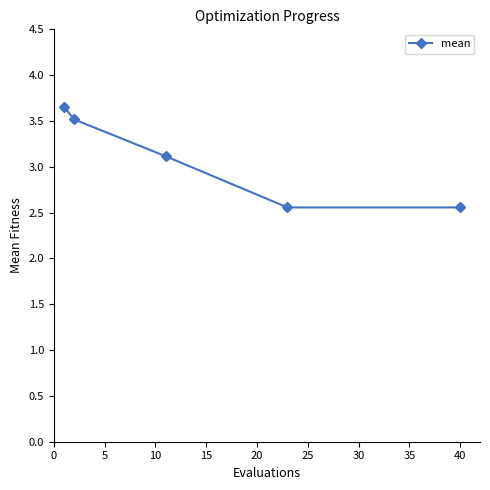

What is the smallest value displayed?

2.6